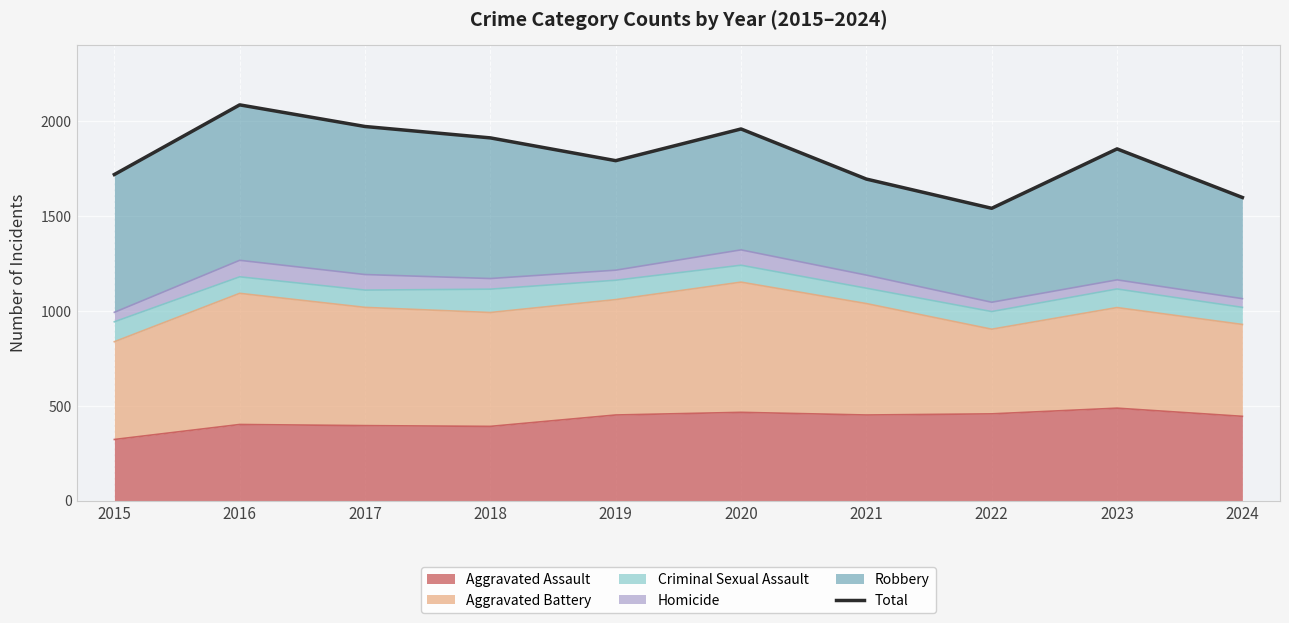

What is the smallest value displayed?

1541